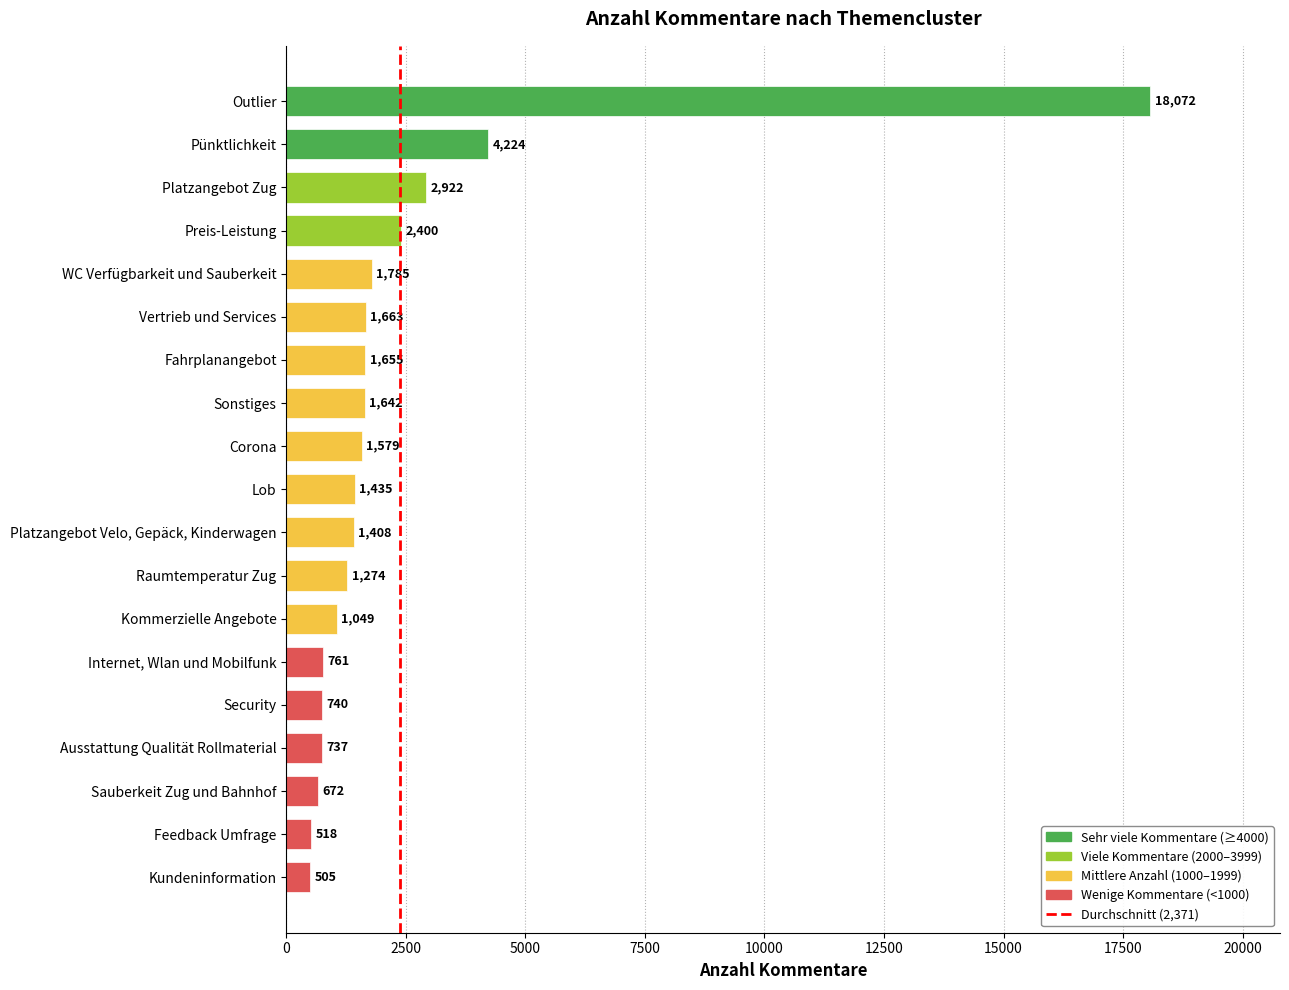

What is the average value?

2371